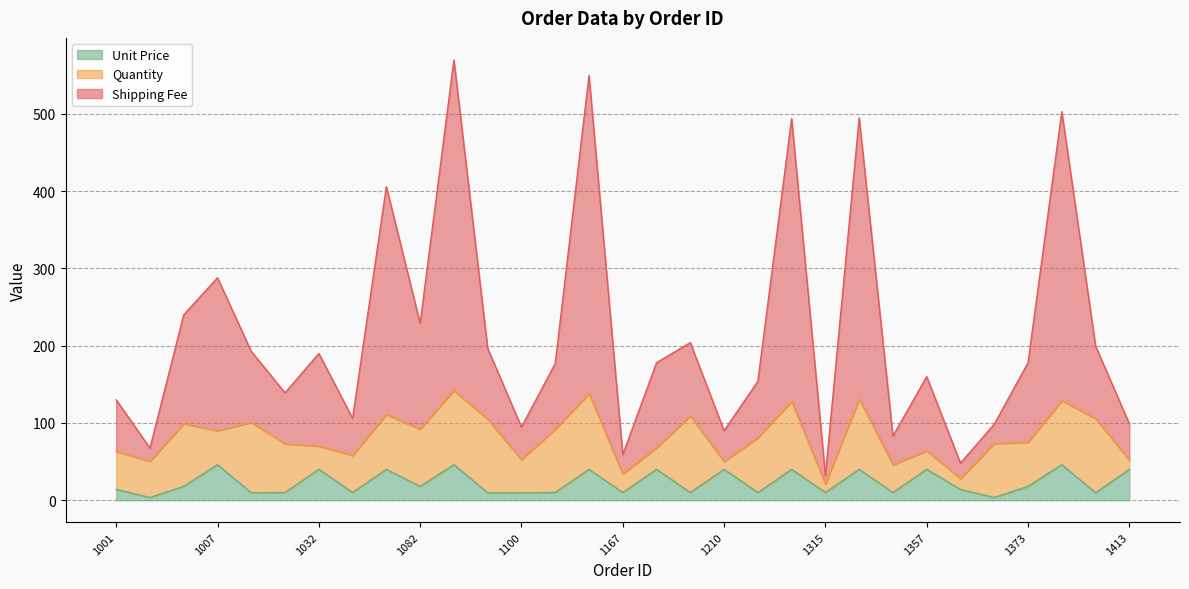

Does the chart display data point markers on the line(s)?

No